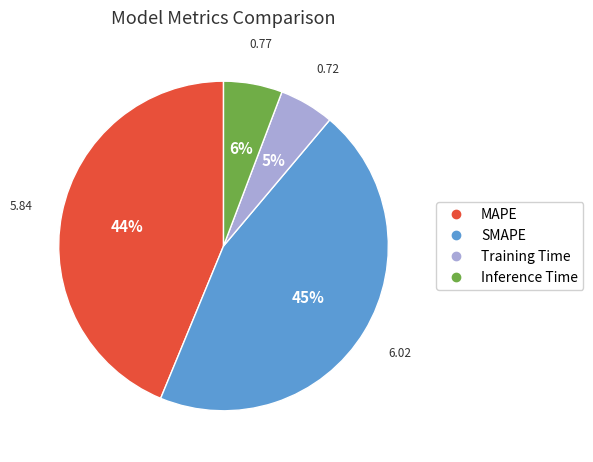

Is it true that Training Time is 5% of the pie?

True